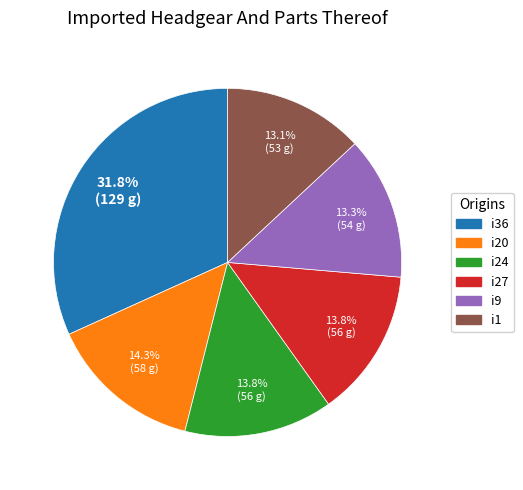

Is there a majority slice in this chart?

No